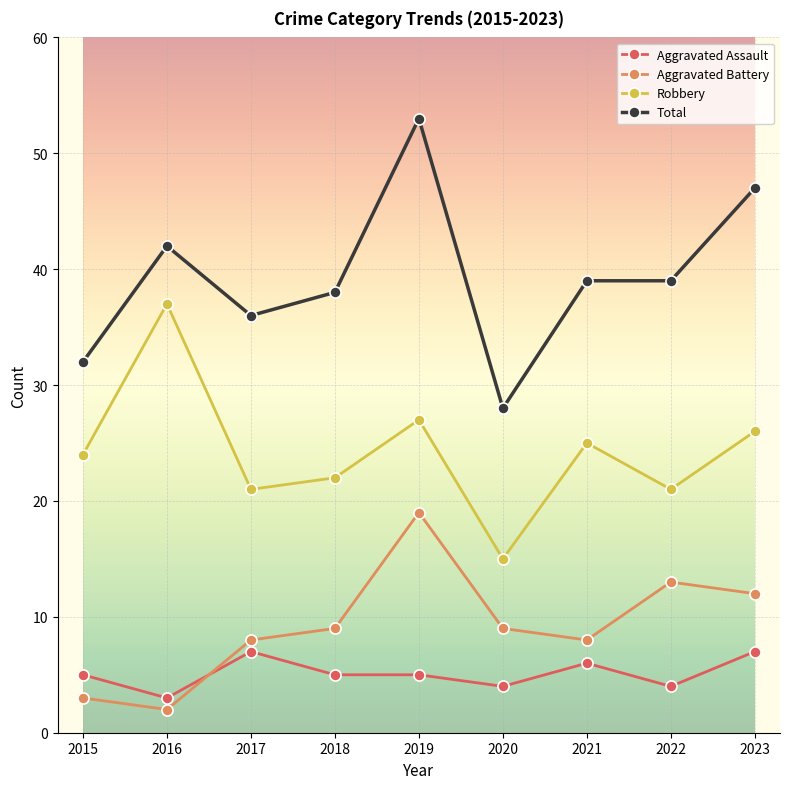

What value does the Robbery series have at 2021?

25